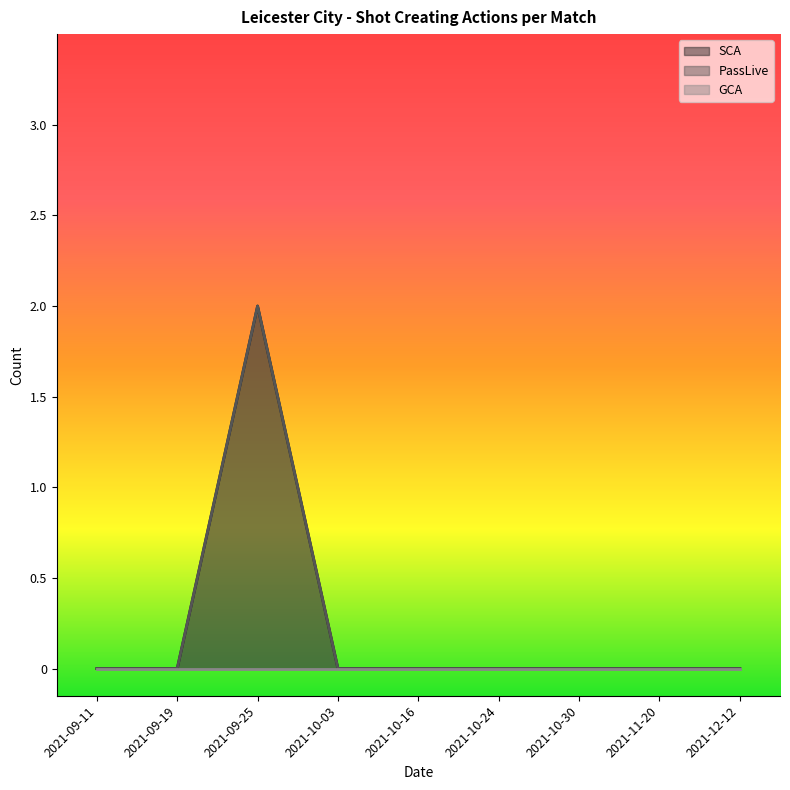

How many values in SCA are above zero?

1